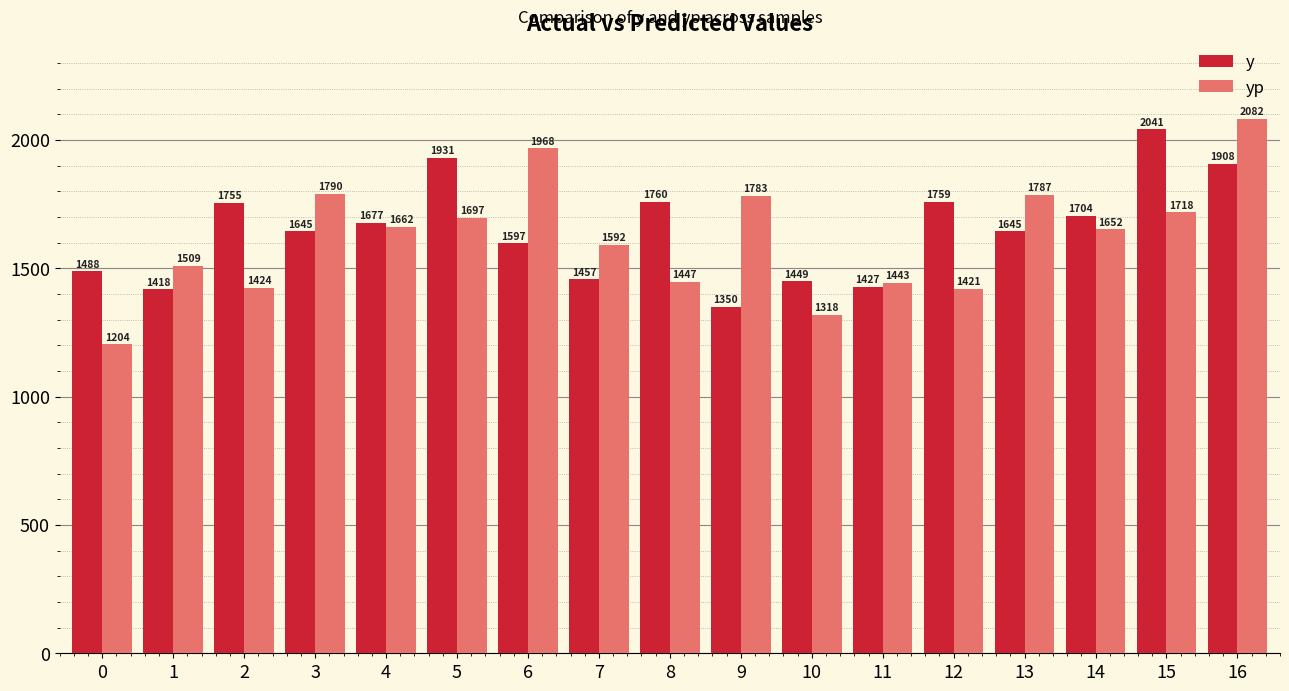

The y series shows 2967.0 at 14. True or false?

False